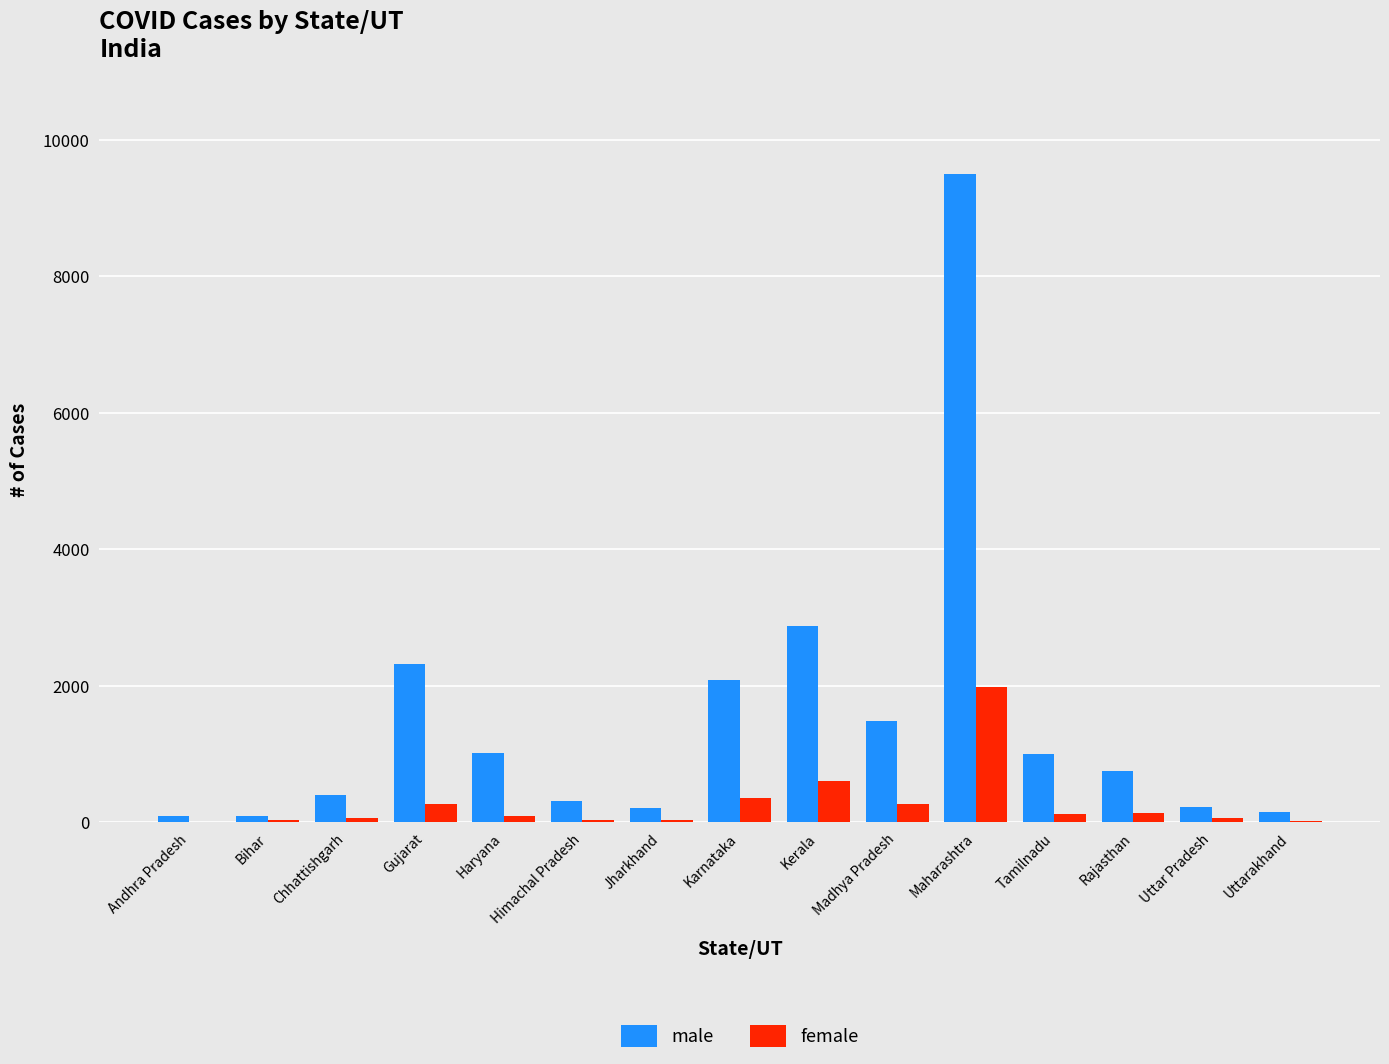

How many data points does each series have?

15